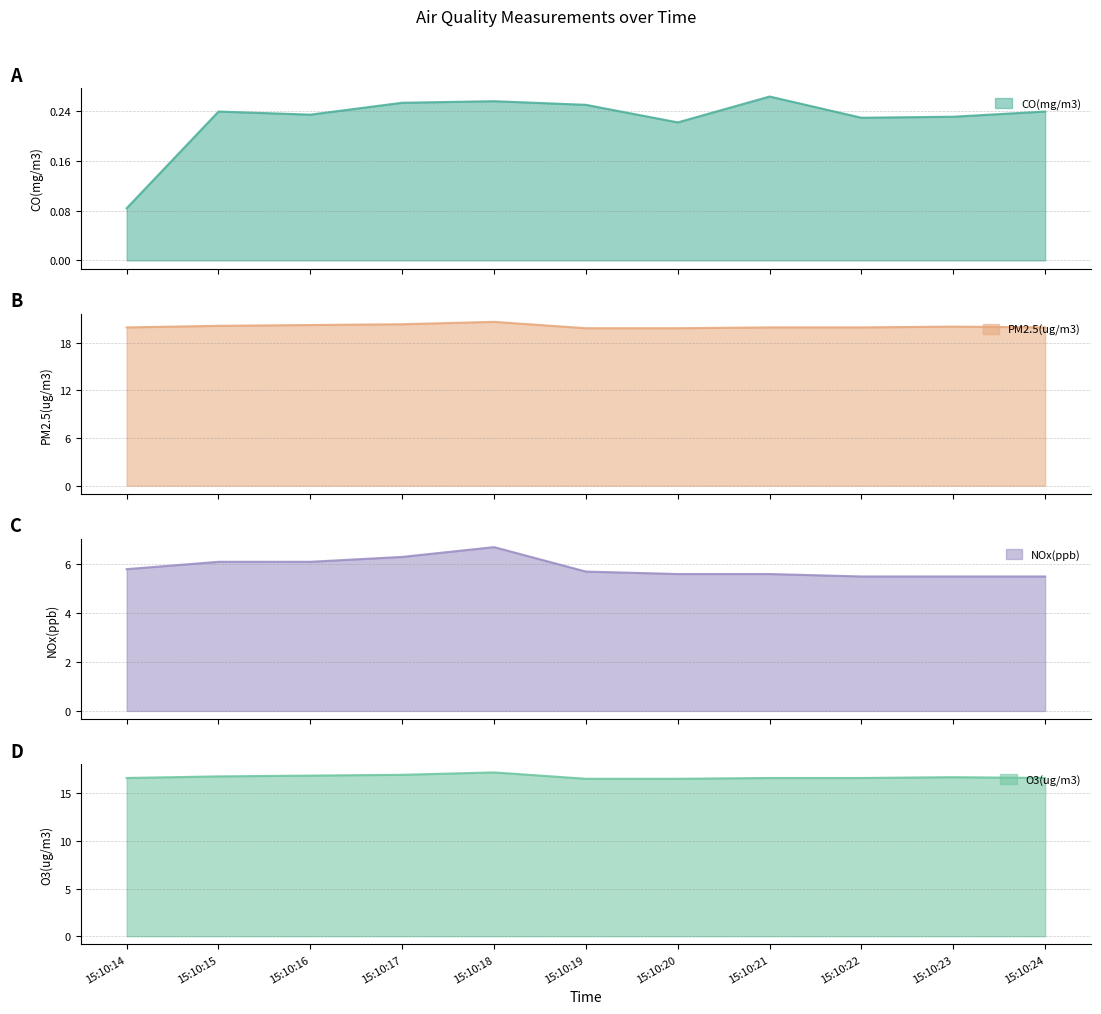

What is the sum of all PM2.5(ug/m3) values?

220.4